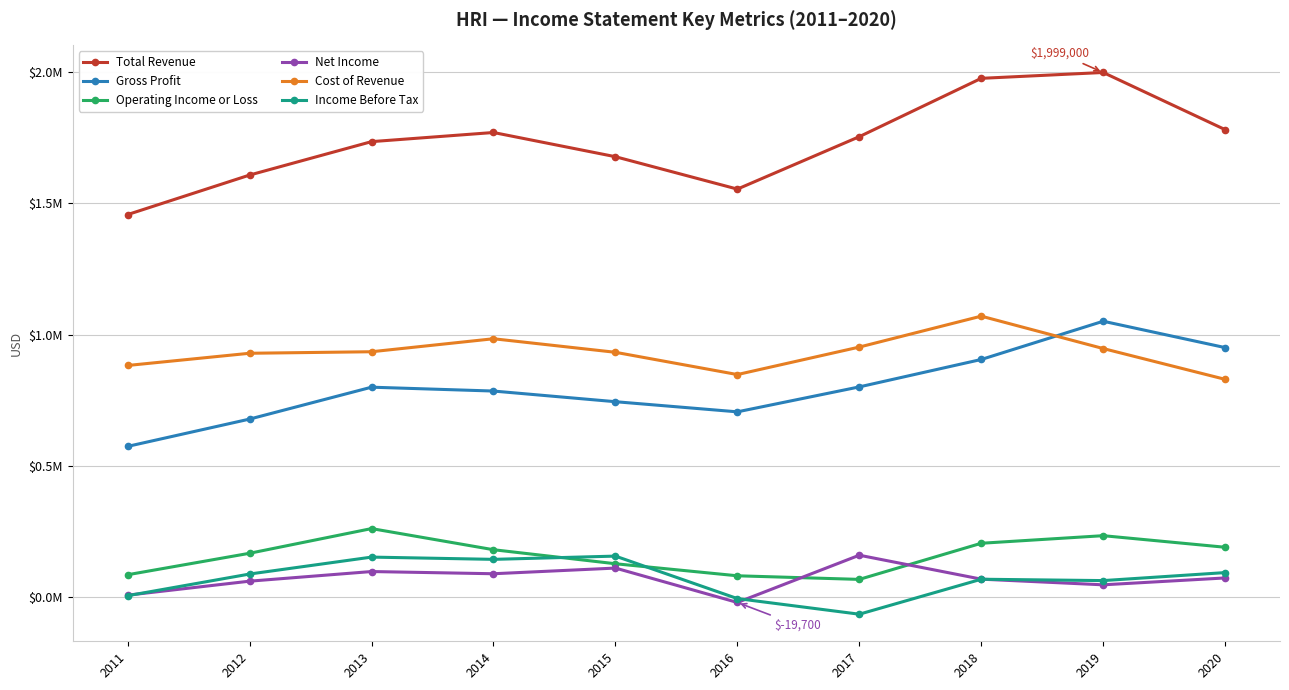

Does the chart have visible grid lines?

Yes